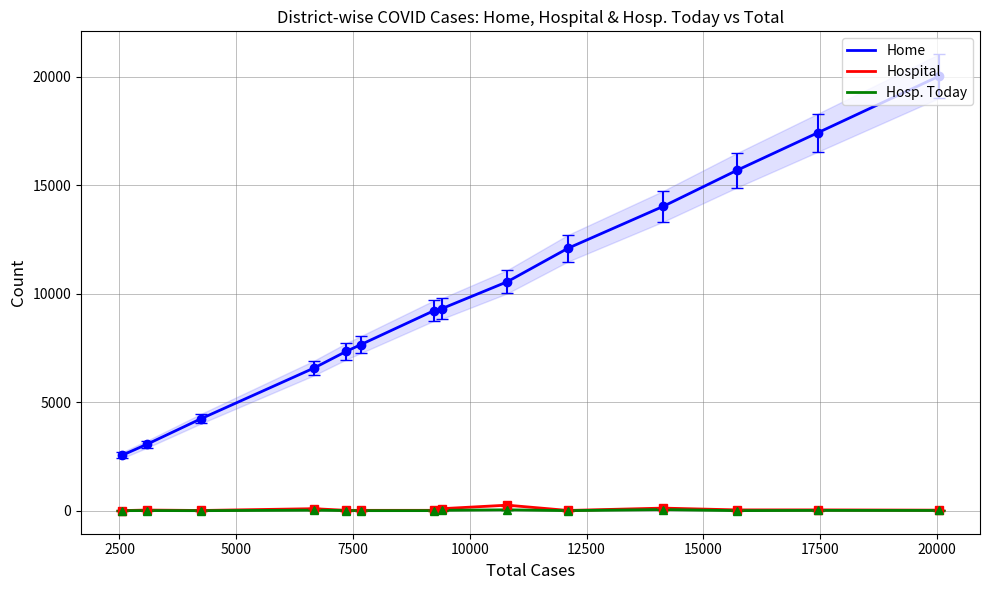

In Hosp. Today, how many points are lower than both neighbors (excluding endpoints)?

4